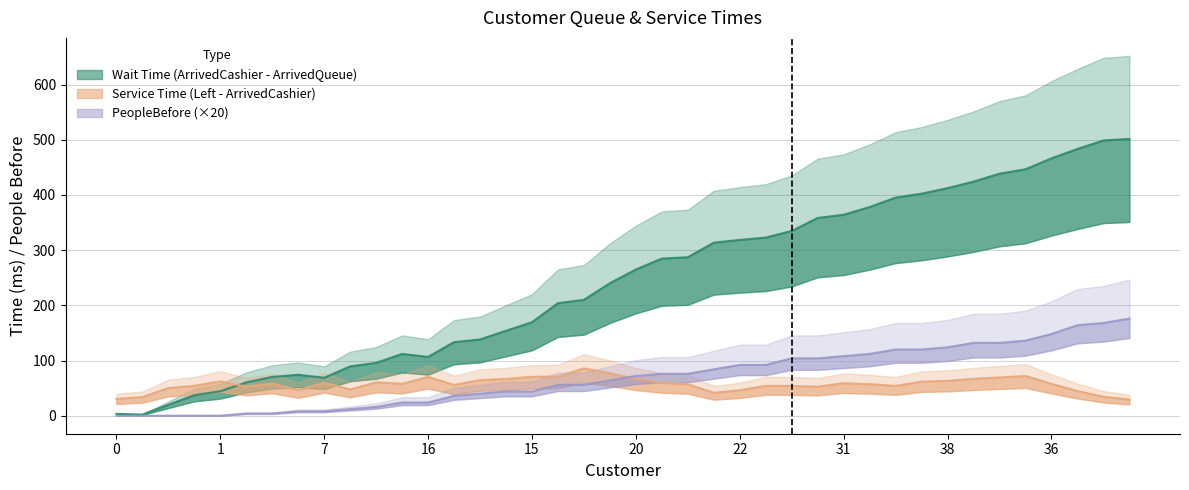

True or false: PeopleBefore and Wait Time (ArrivedCashier - ArrivedQueue) intersect in this chart.

False